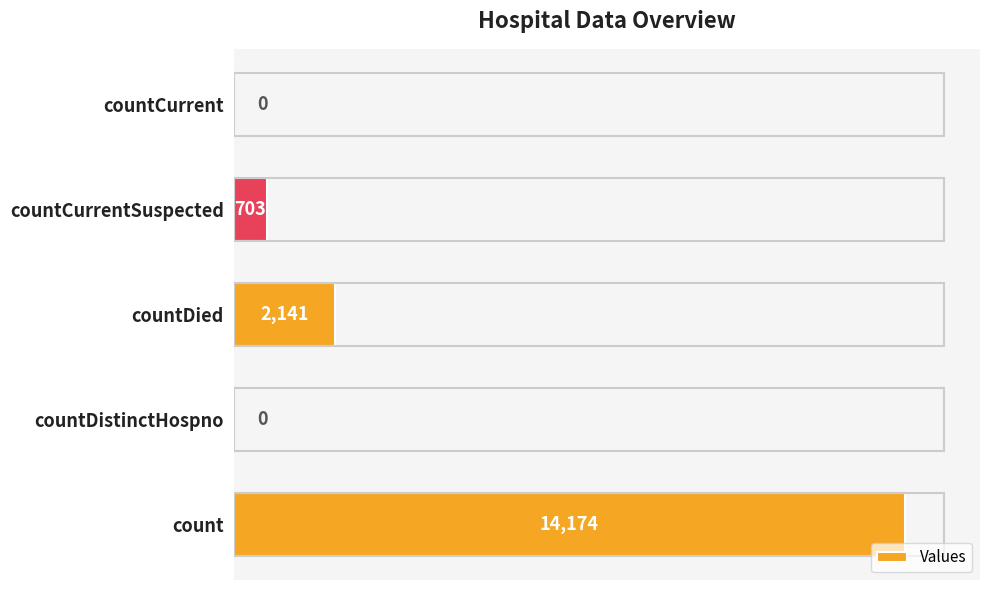

At which label is the value closest to 7087?

countDied